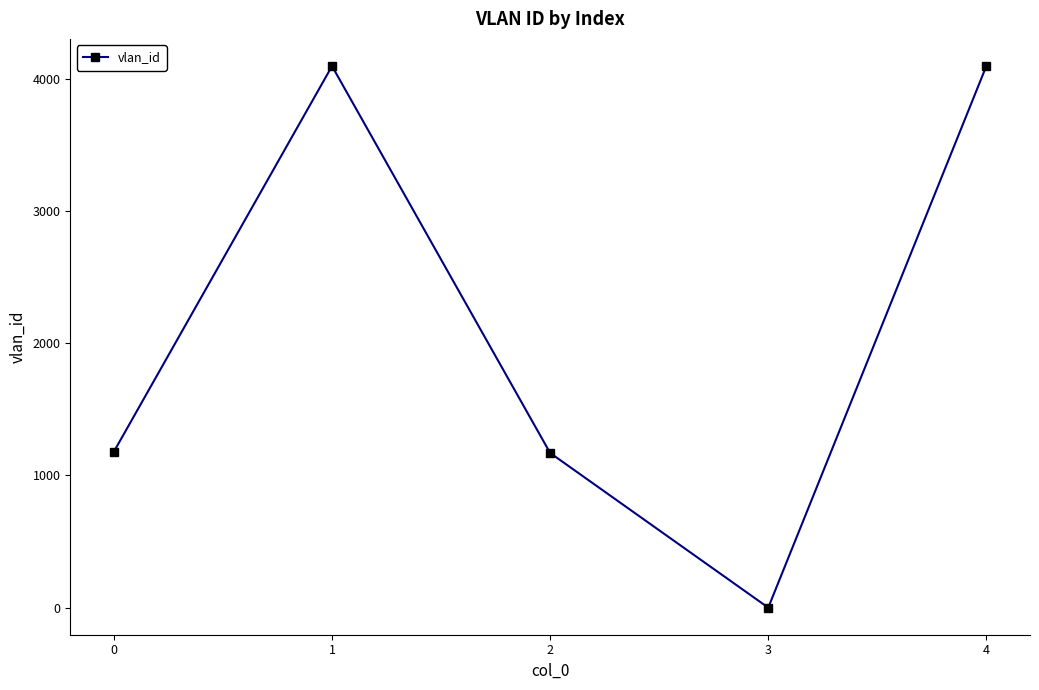

The value at 2 is 719. True or false?

False